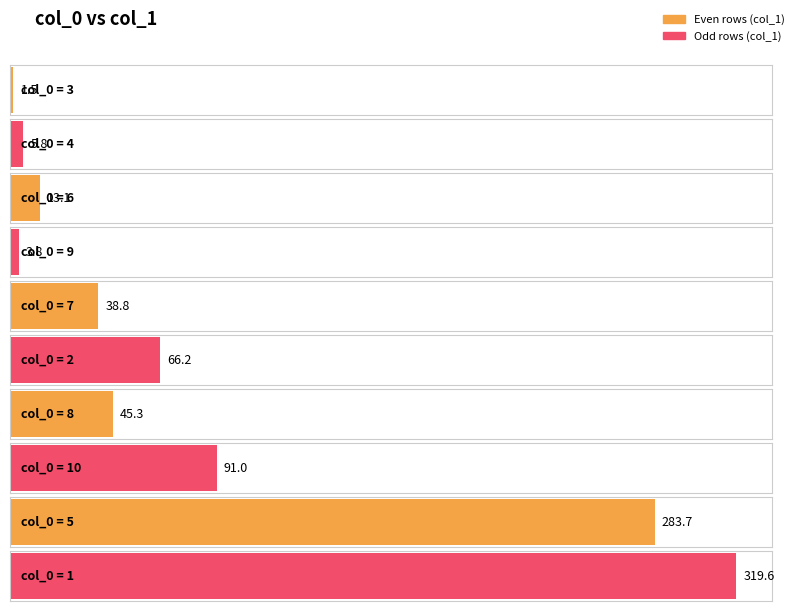

What is the minimum value shown in the chart?

1.5